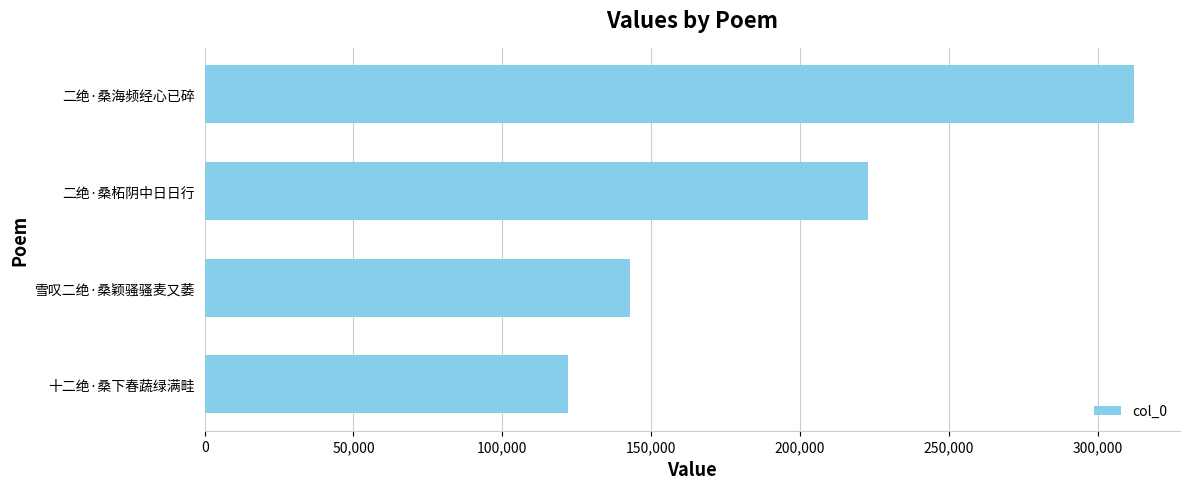

What is the ratio of the value at 十二绝·桑下春蔬绿满畦 to the value at 二绝·桑海频经心已碎?

0.4